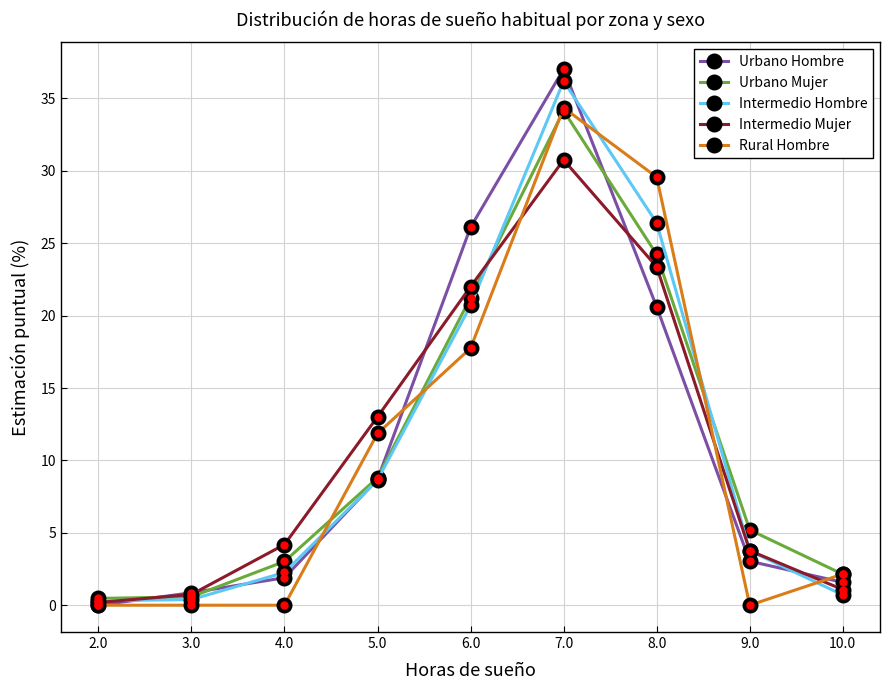

True or false: Rural Hombre and Intermedio Mujer cross at least once.

True